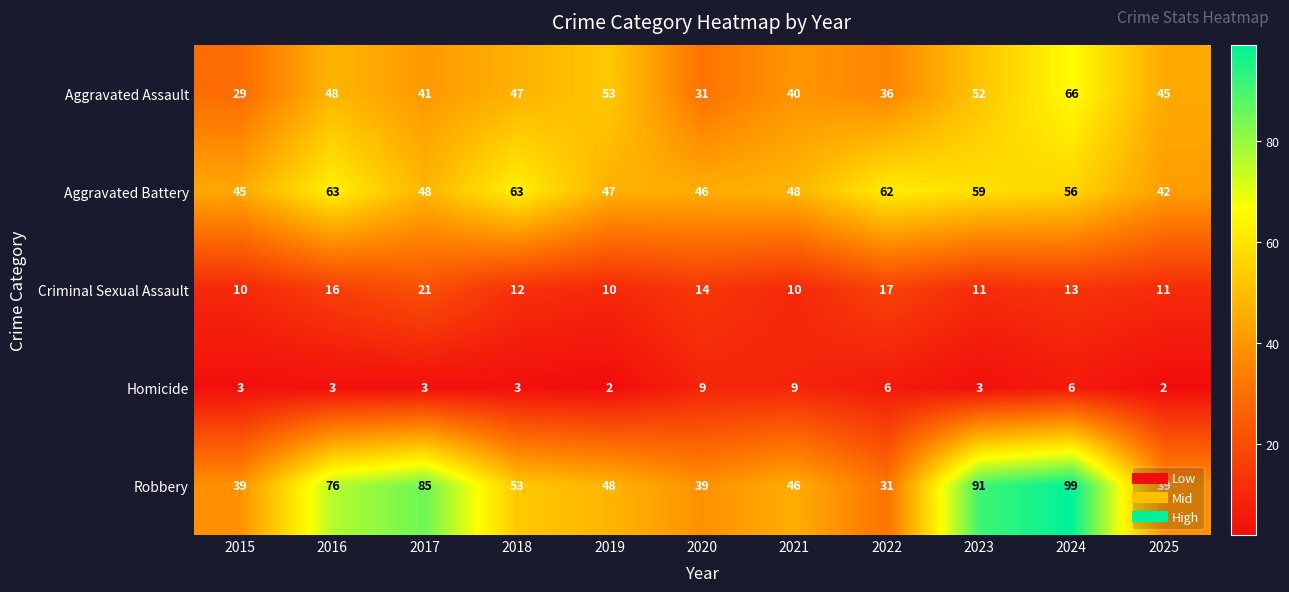

Which category has the lowest value in the Aggravated Assault series?

2015